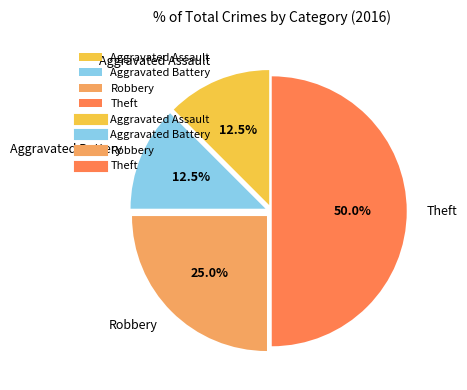

To the nearest percent, what is the average slice percentage?

25%